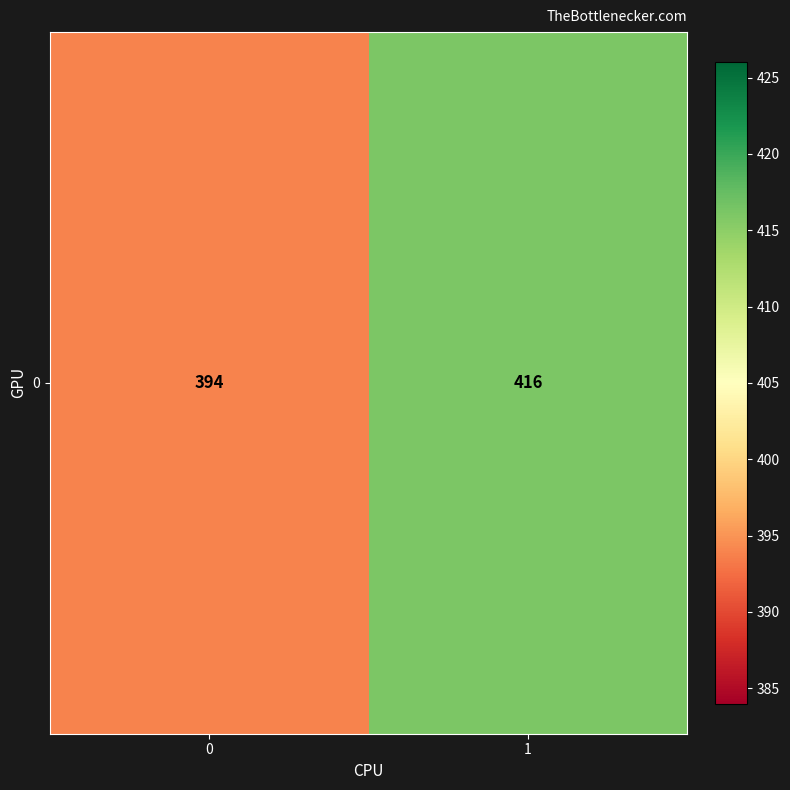

The value at 1 is 178. True or false?

False